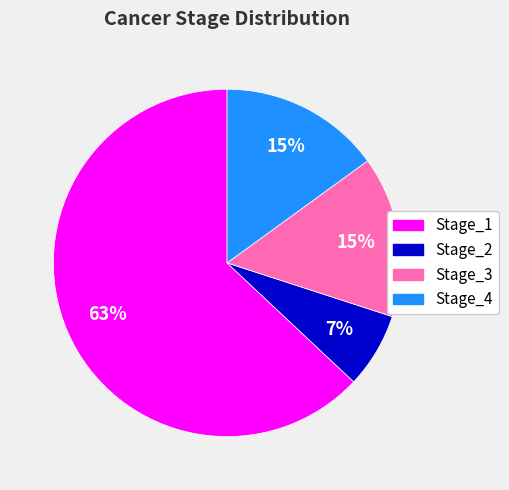

True or false: Stage_4 accounts for 7% of the total.

False